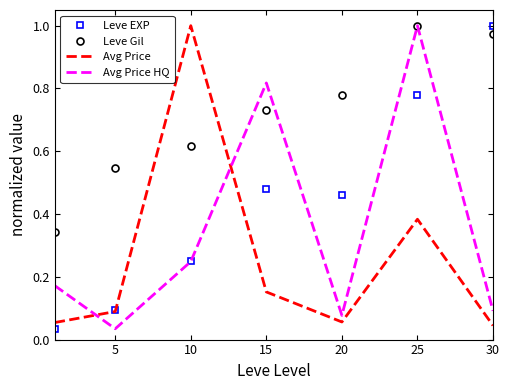

Which series has the largest total across all categories?

Leve Gil